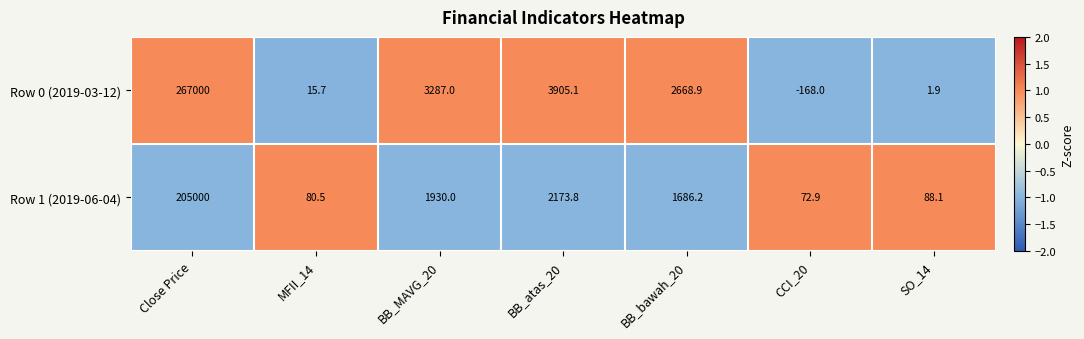

What is the approximate value of Row 0 (2019-03-12) at BB_MAVG_20?

3287.0